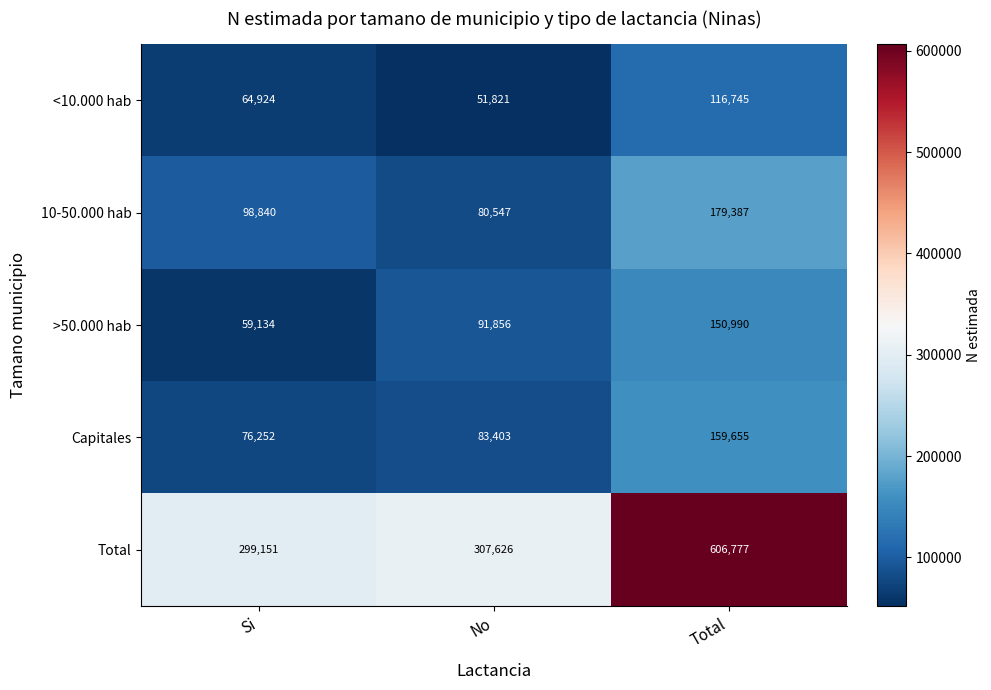

What is the average value of the >50.000 hab series?

100660